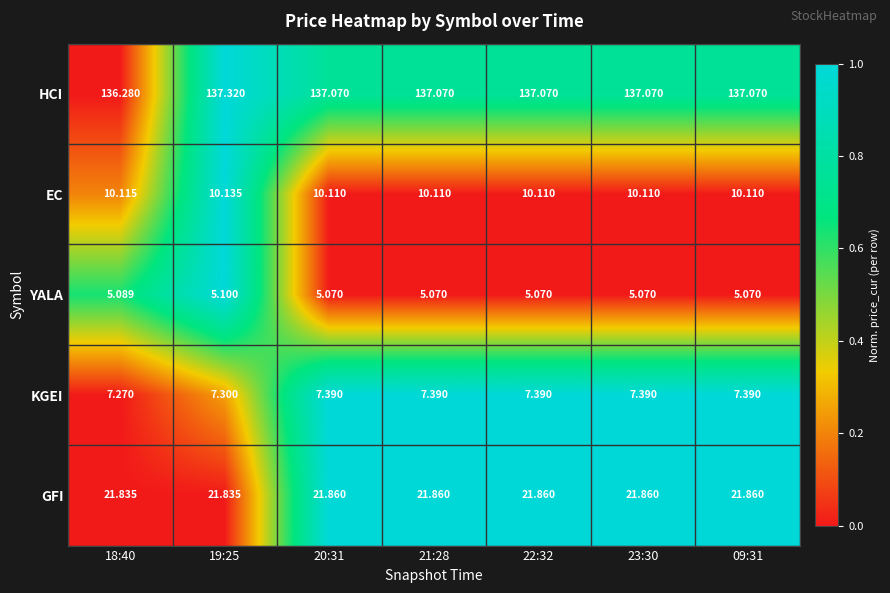

List the series in order of their peak value, lowest first.

YALA, KGEI, EC, GFI, HCI